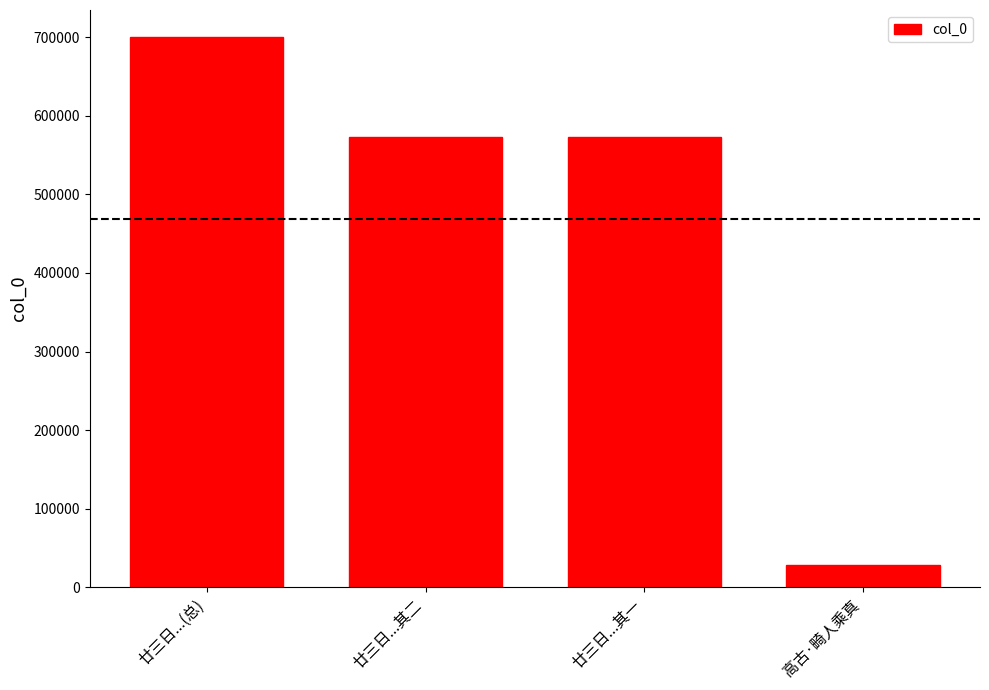

The chart shows a value of 931836 at 廿三日...其二. True or false?

False